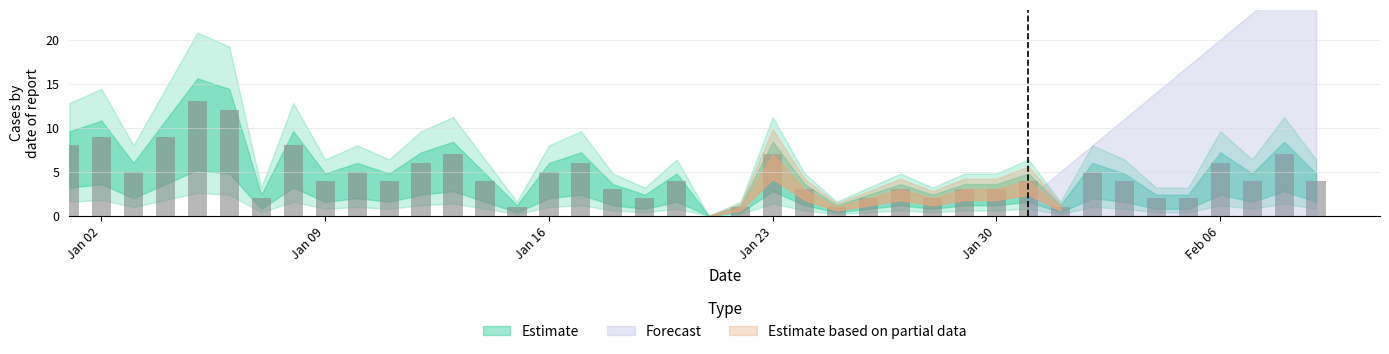

What is the sum of all values?

181